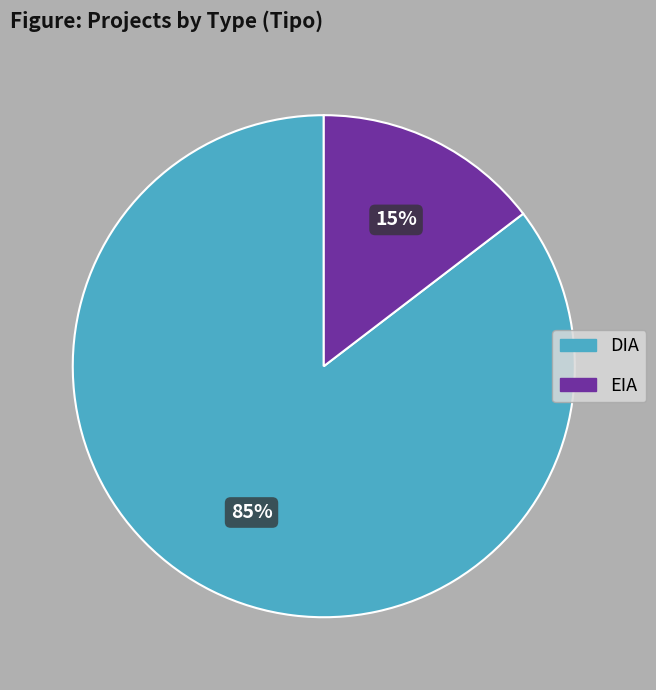

Combined, do DIA and EIA account for over 50%?

Yes